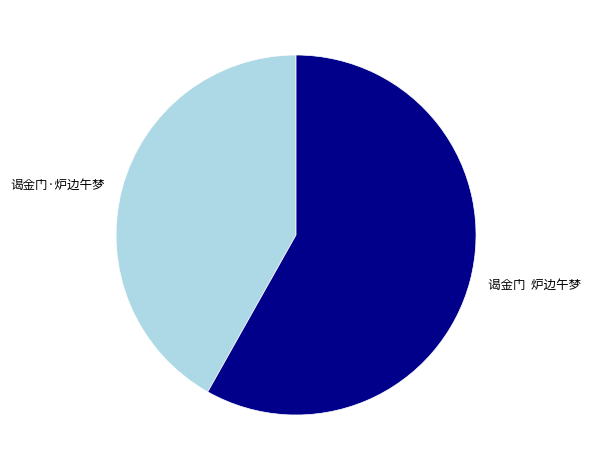

Combined, do 谒金门 炉边午梦 and 谒金门·炉边午梦 account for over 50%?

Yes